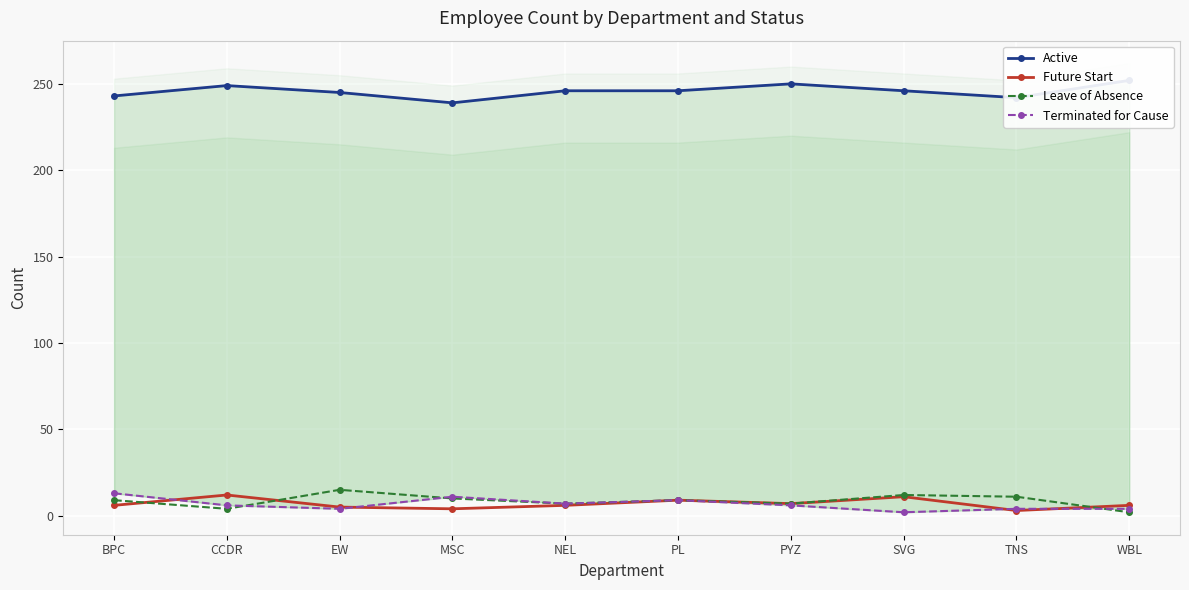

Where is Leave of Absence nearest to the value 8?

BPC